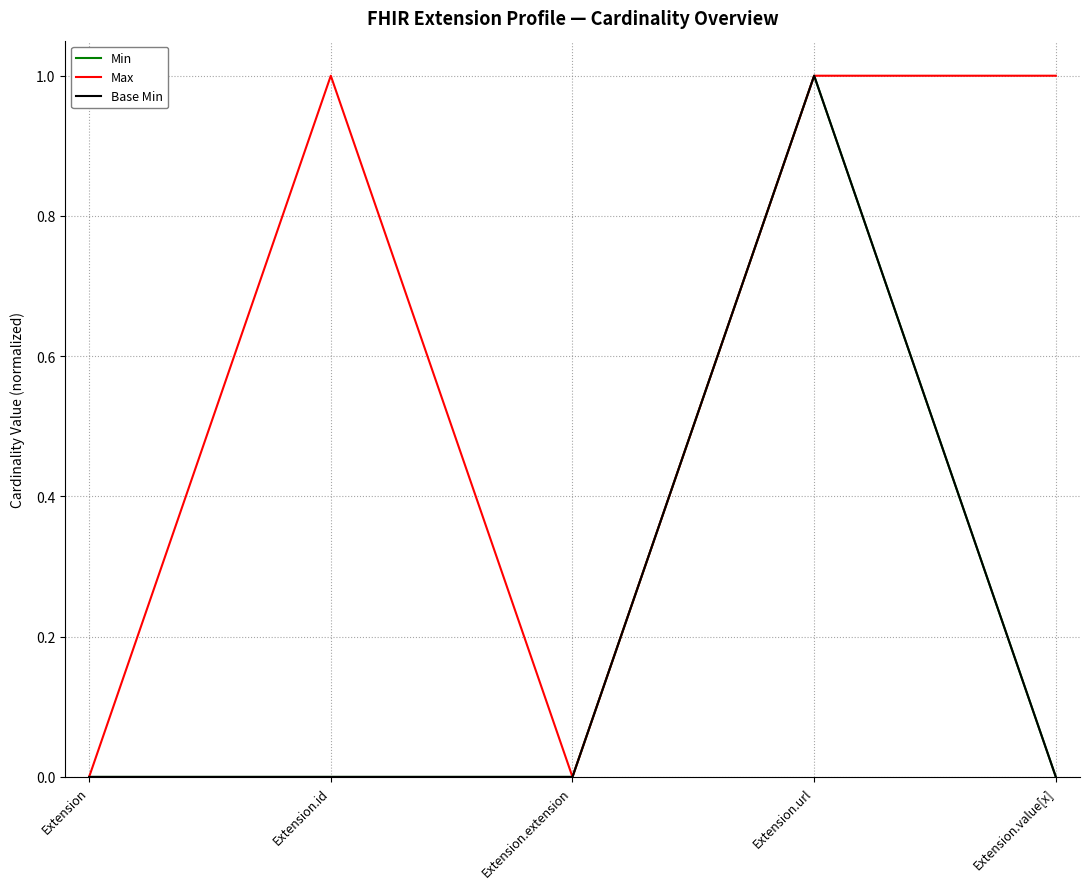

Does the chart have visible grid lines?

Yes